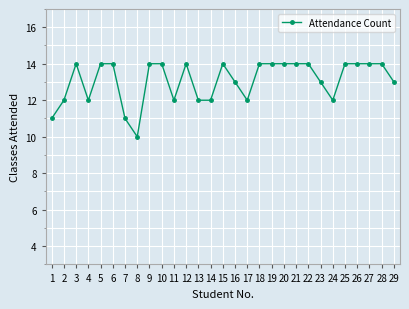

True or false: there are more than 1 points higher than both neighbors.

True